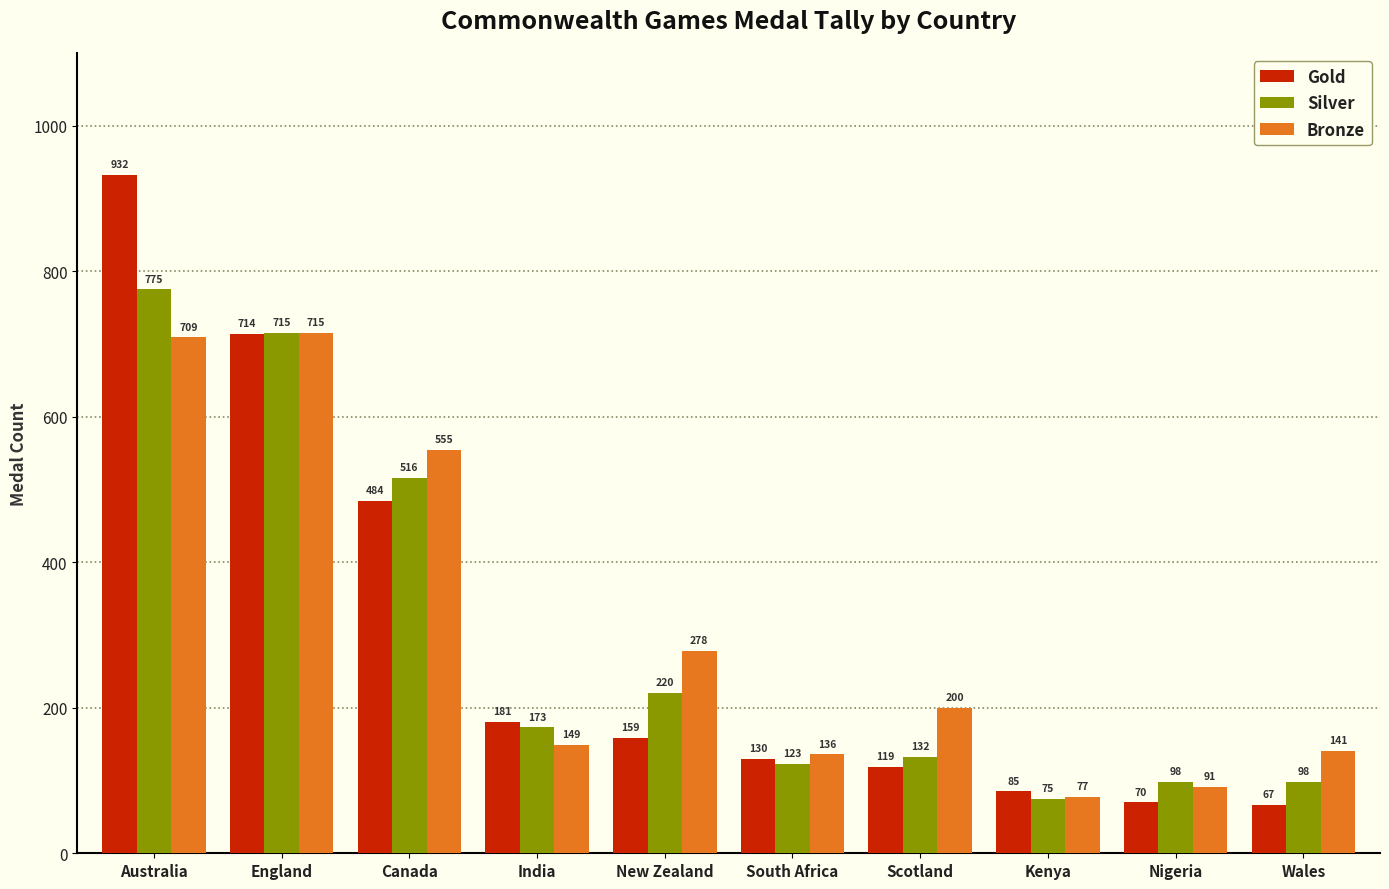

What is the difference between the highest and lowest values at New Zealand?

119